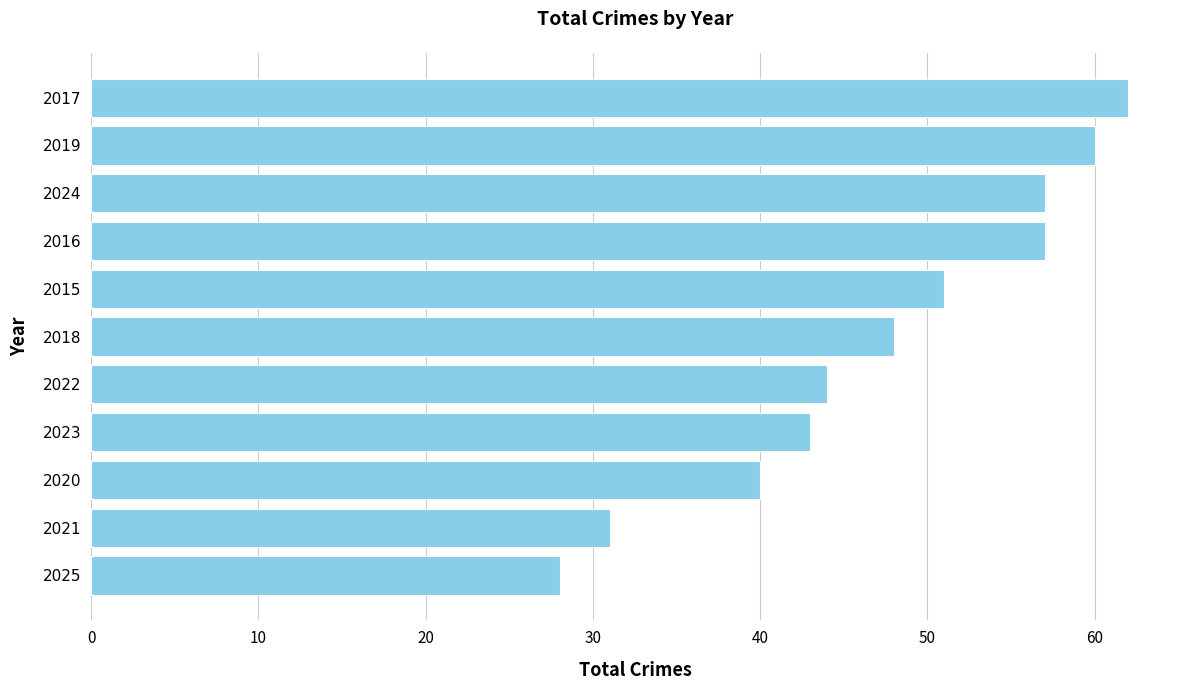

The value at 2017 is 62. True or false?

True